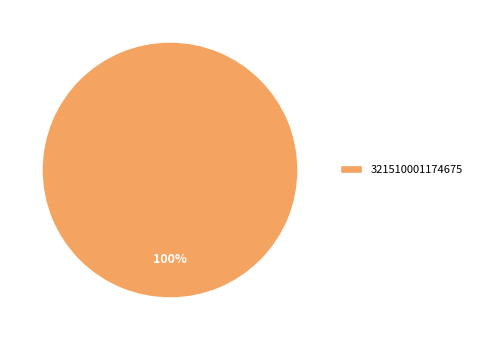

True or false: 321510001174675 accounts for 100% of the total.

True